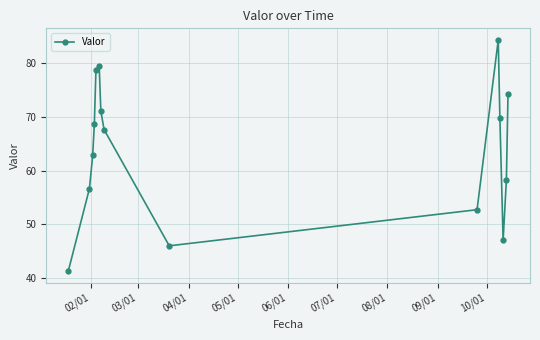

How many points are higher than both their immediate neighbors (excluding endpoints)?

2